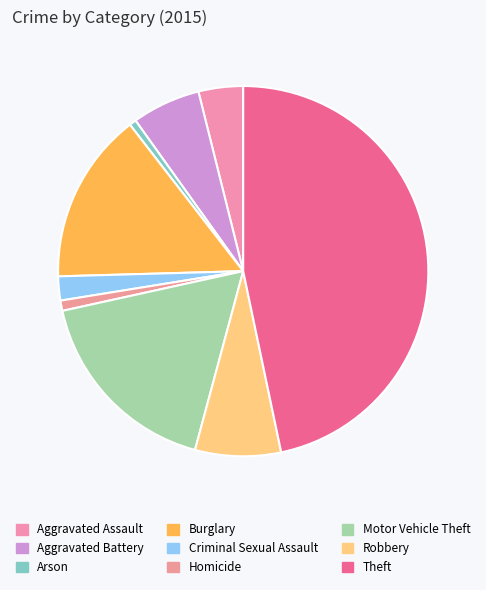

Is there a majority slice in this chart?

No